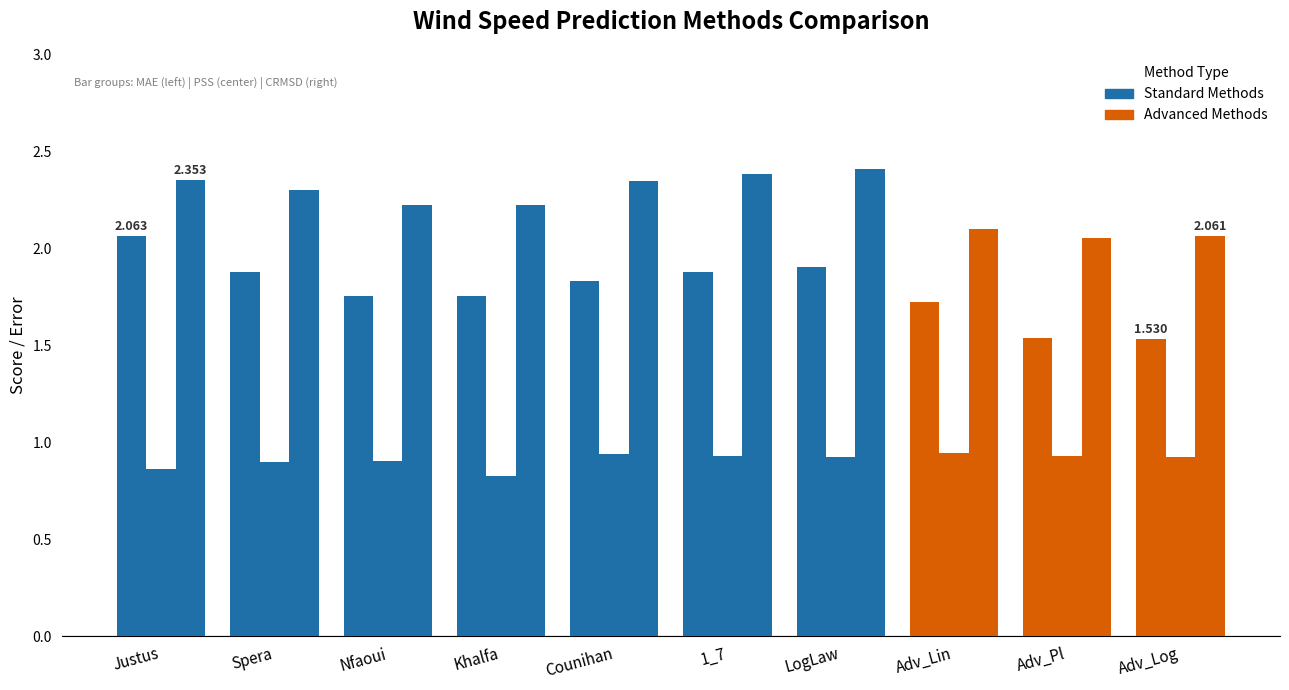

How many bars are there in each group?

3